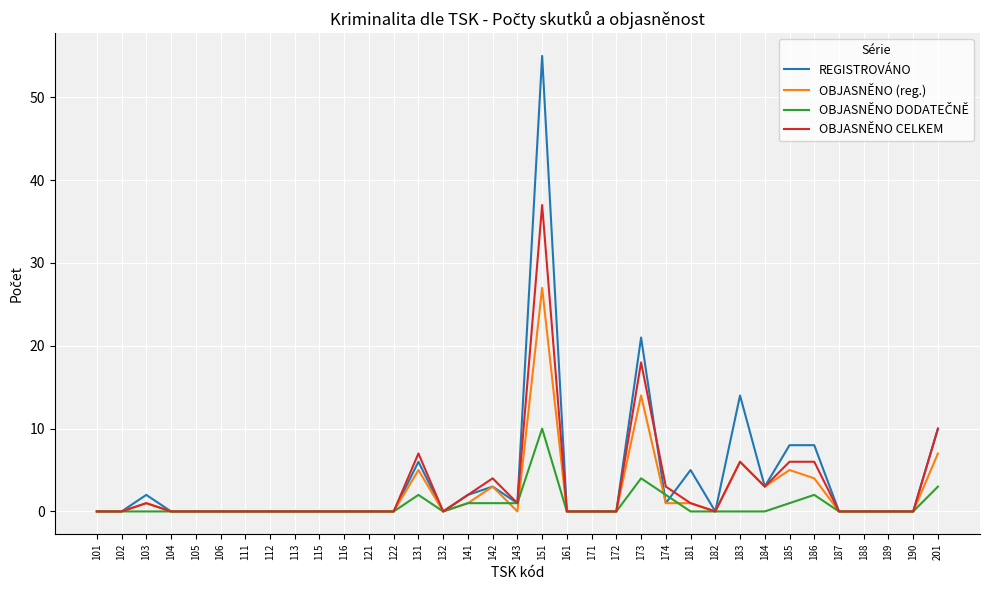

The OBJASNĚNO (reg.) series shows 12 at 171. True or false?

False